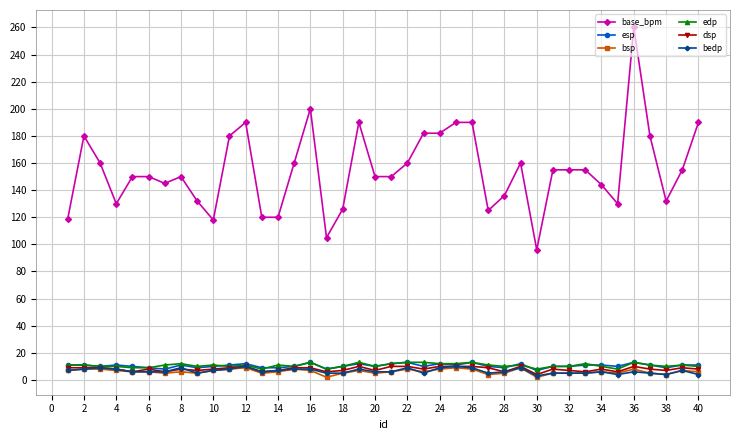

True or false: esp has more than 0 points higher than both neighbors.

True